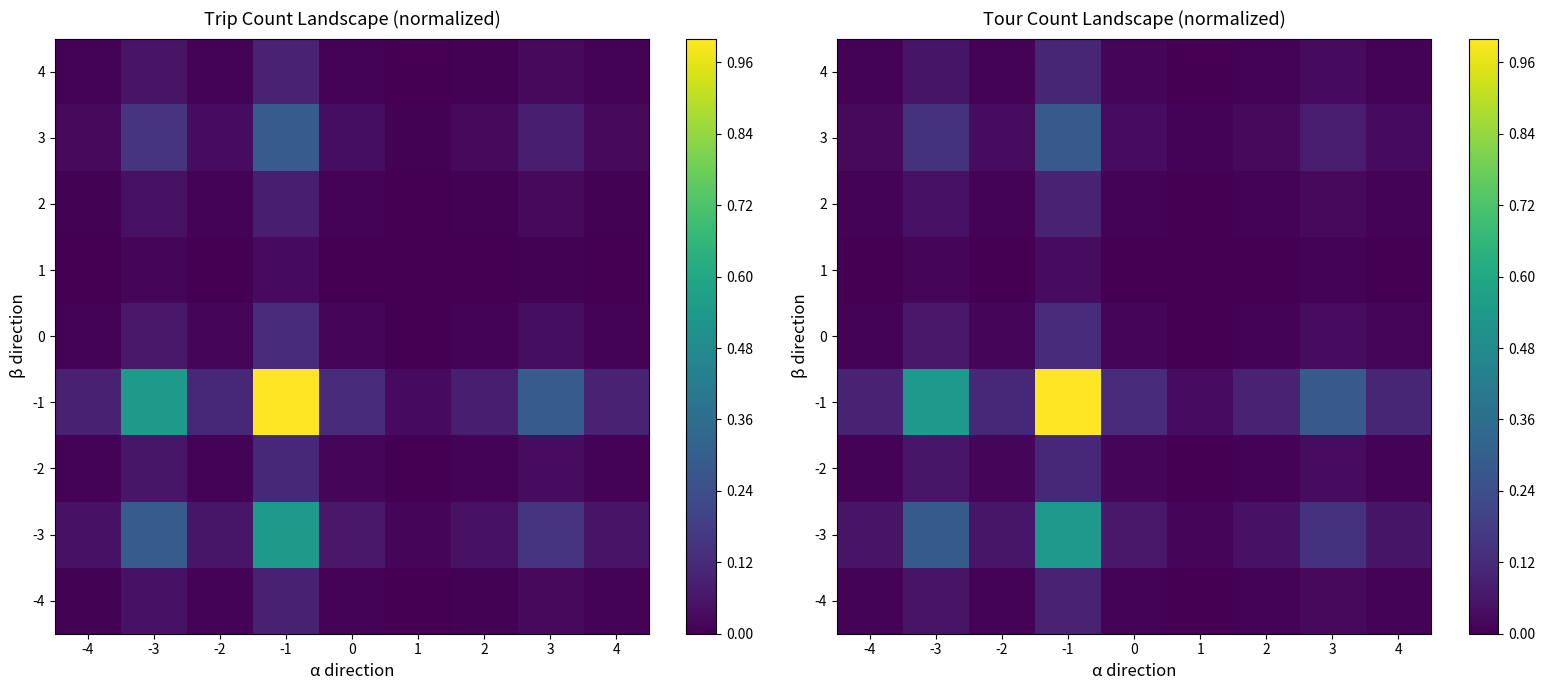

The -2 series shows 0.0 at 1. True or false?

True